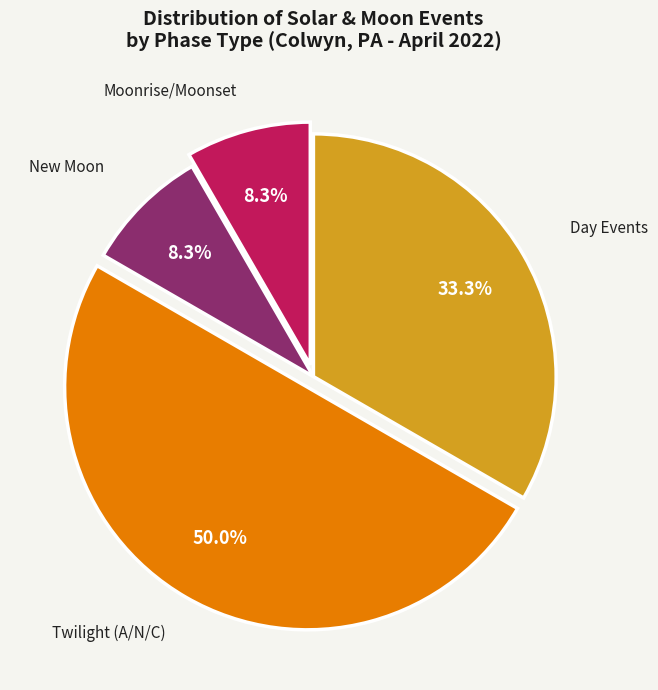

Which slice is the largest?

Twilight (A/N/C)